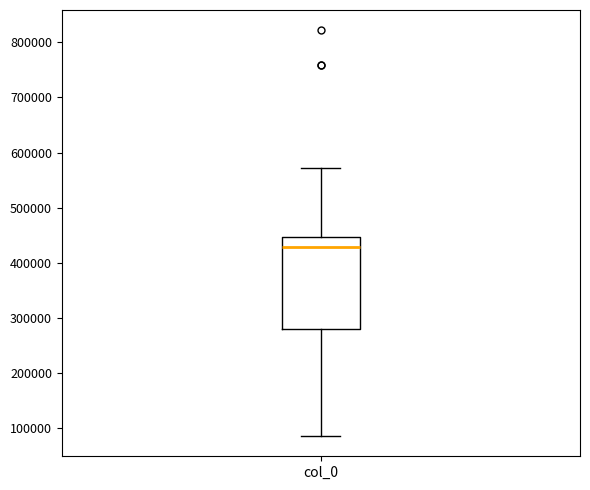

Where is the lower edge of the box for col_0 on the y-axis? The values are not printed on the chart, so give them approximately, as read against the axis.

280000